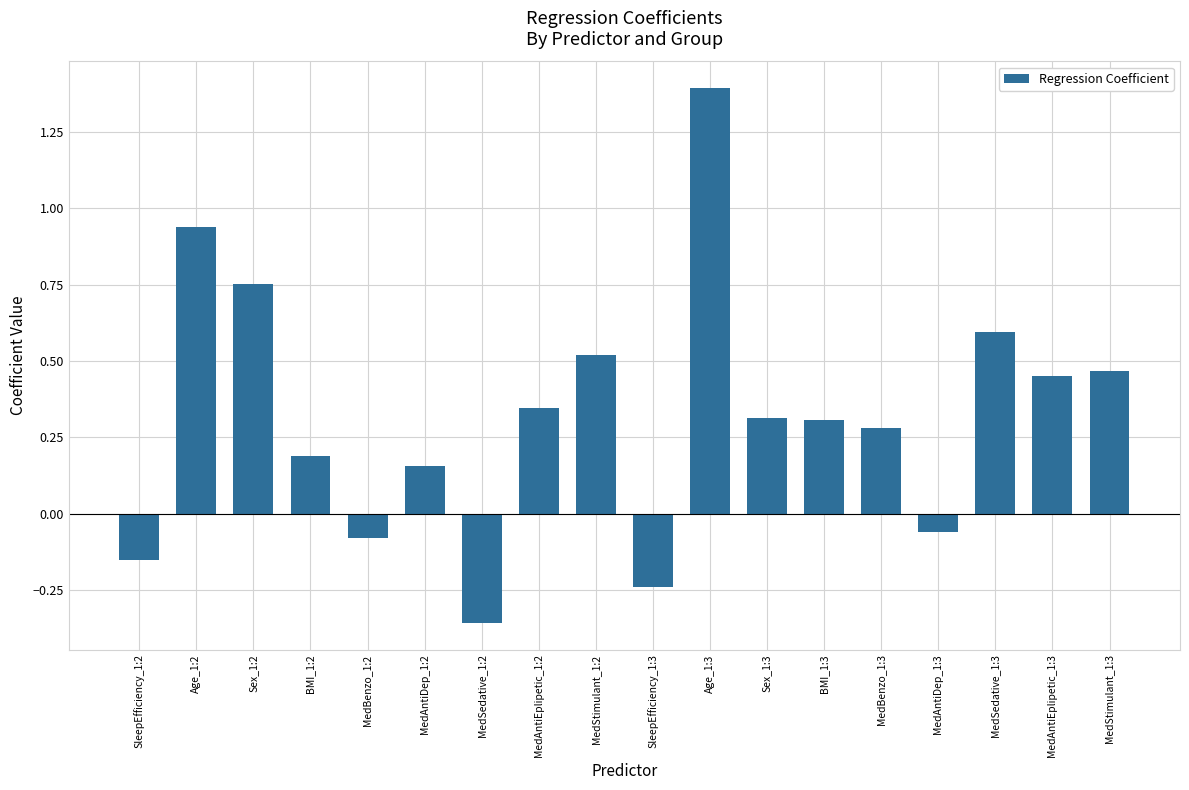

Are the bars horizontal?

No